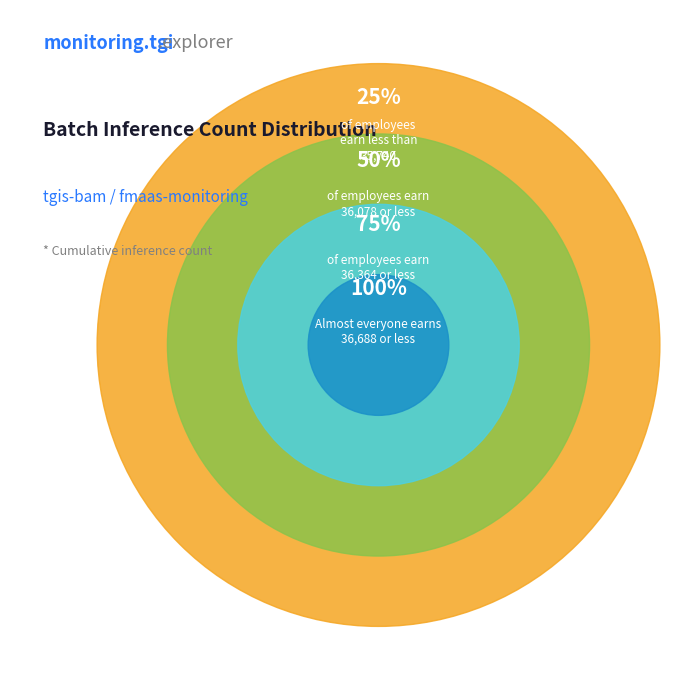

Is it true that 17 is 13% of the pie?

False